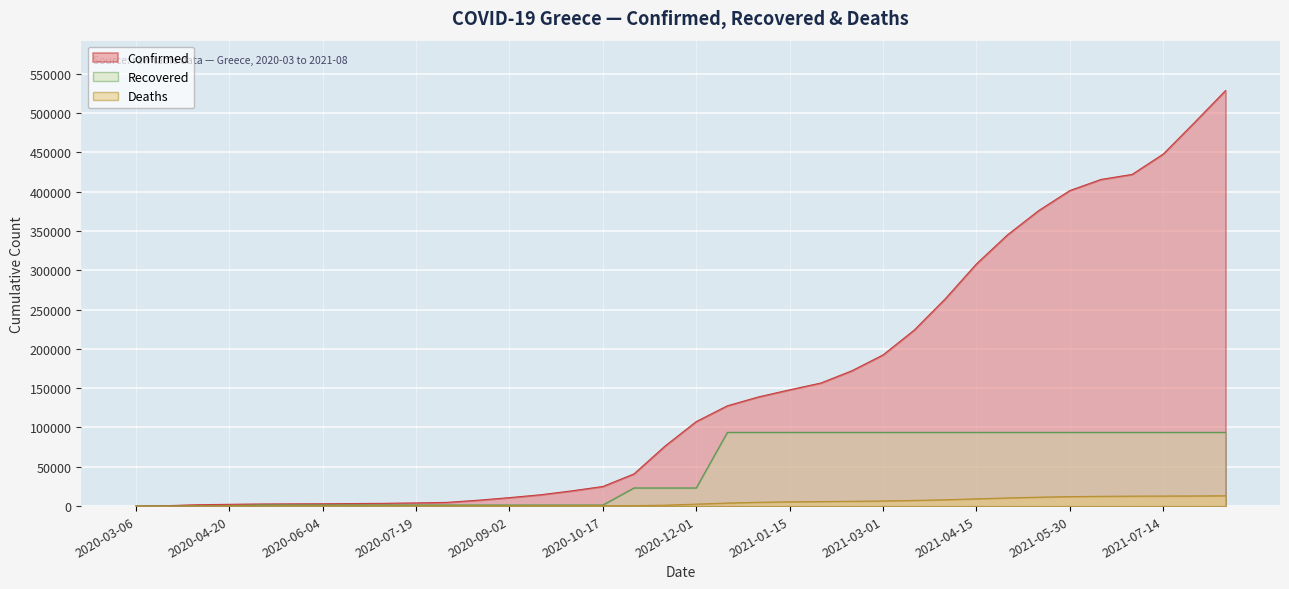

What is the difference between the Recovered values at 2021-03-16 and 2020-11-16?

70690